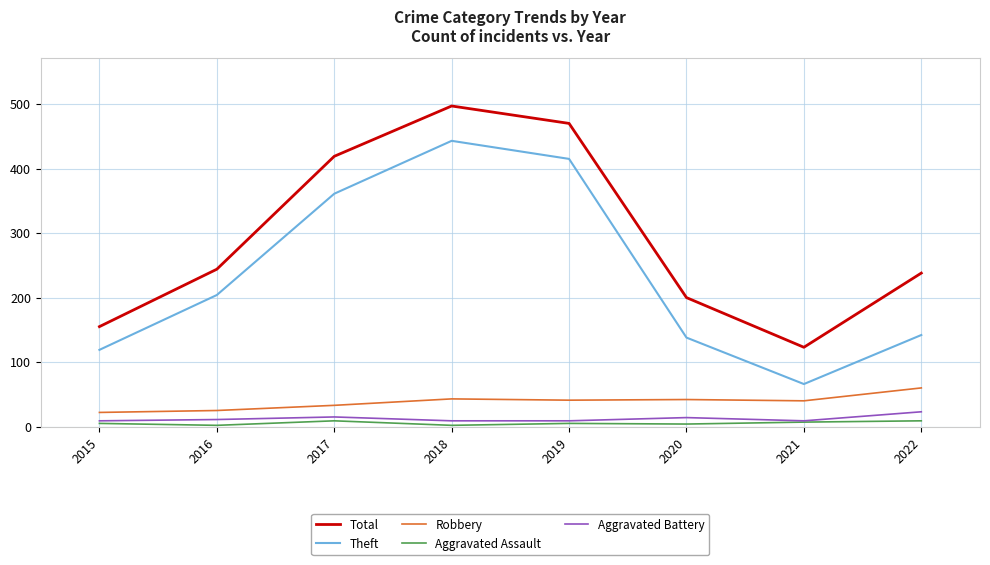

The value of Aggravated Battery at 2017 is 15. True or false?

True